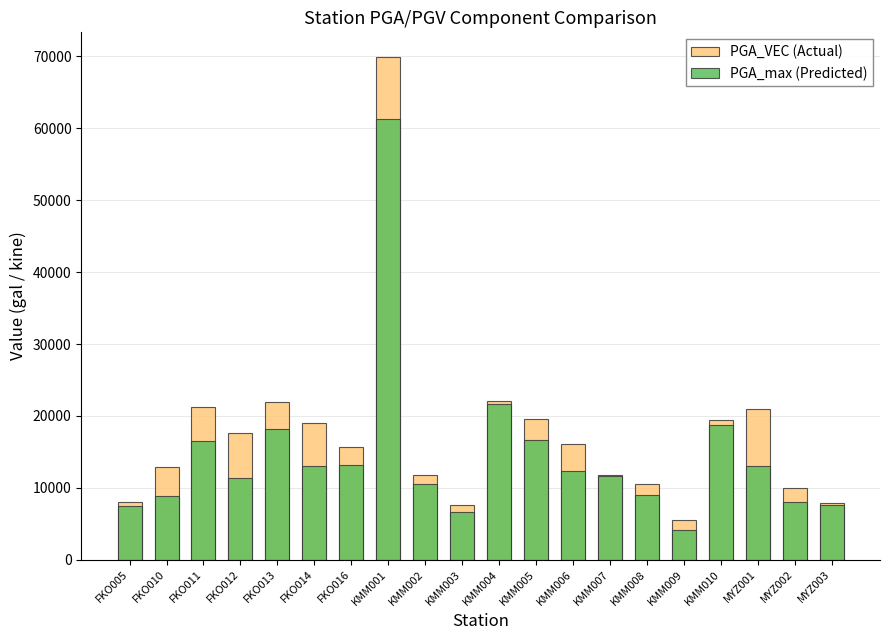

Rank the series by their average value, from highest to lowest.

PGA_VEC (Actual), PGA_max (Predicted)